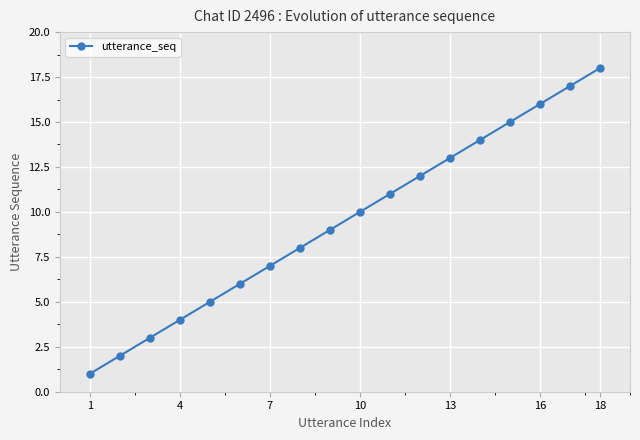

What is the greatest value displayed?

18